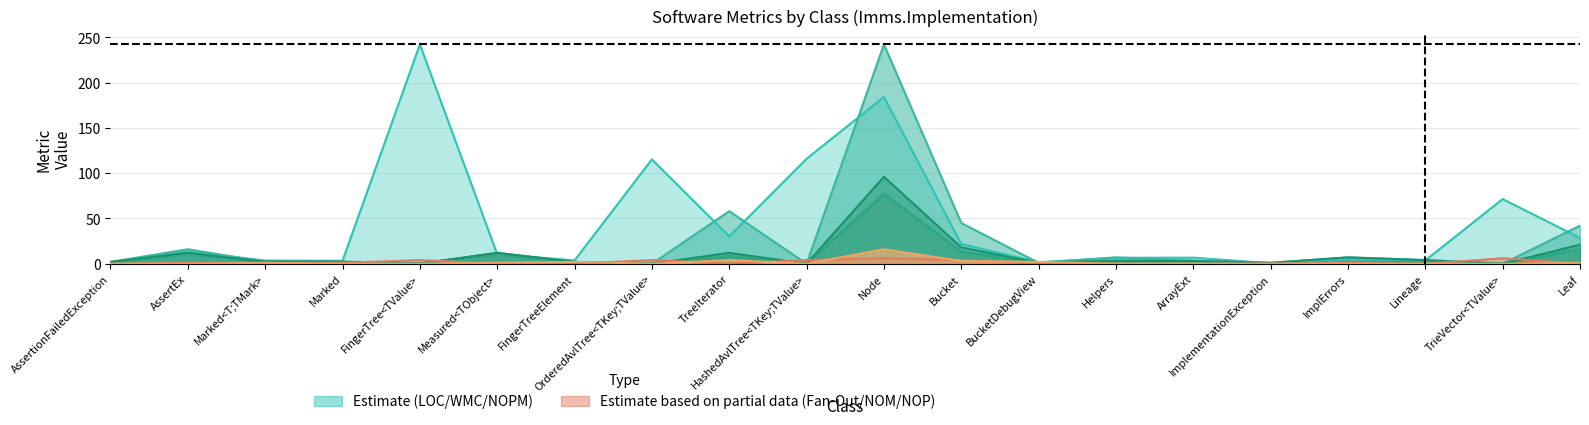

The Fan-Out series shows -2.3 at ImplementationException. True or false?

False